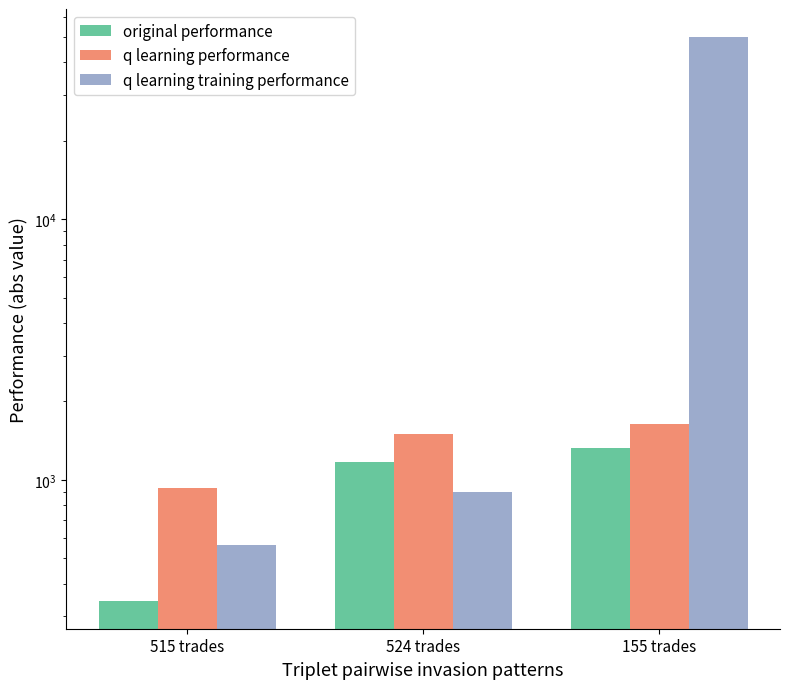

What is the label of the 2nd bar from the left?

524 trades